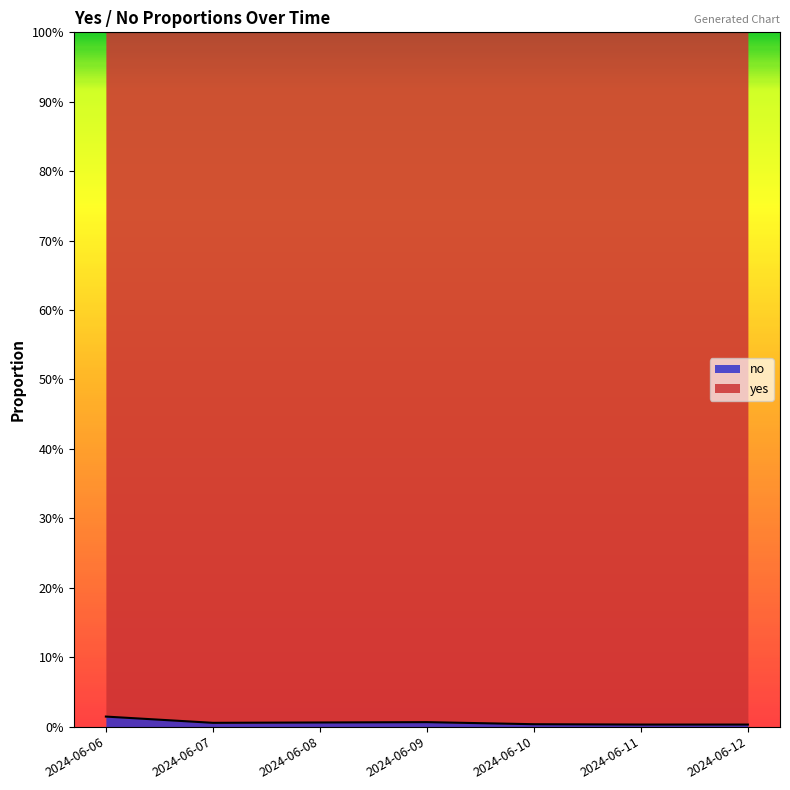

Which has a higher value, 2024-06-10 or 2024-06-07?

2024-06-07